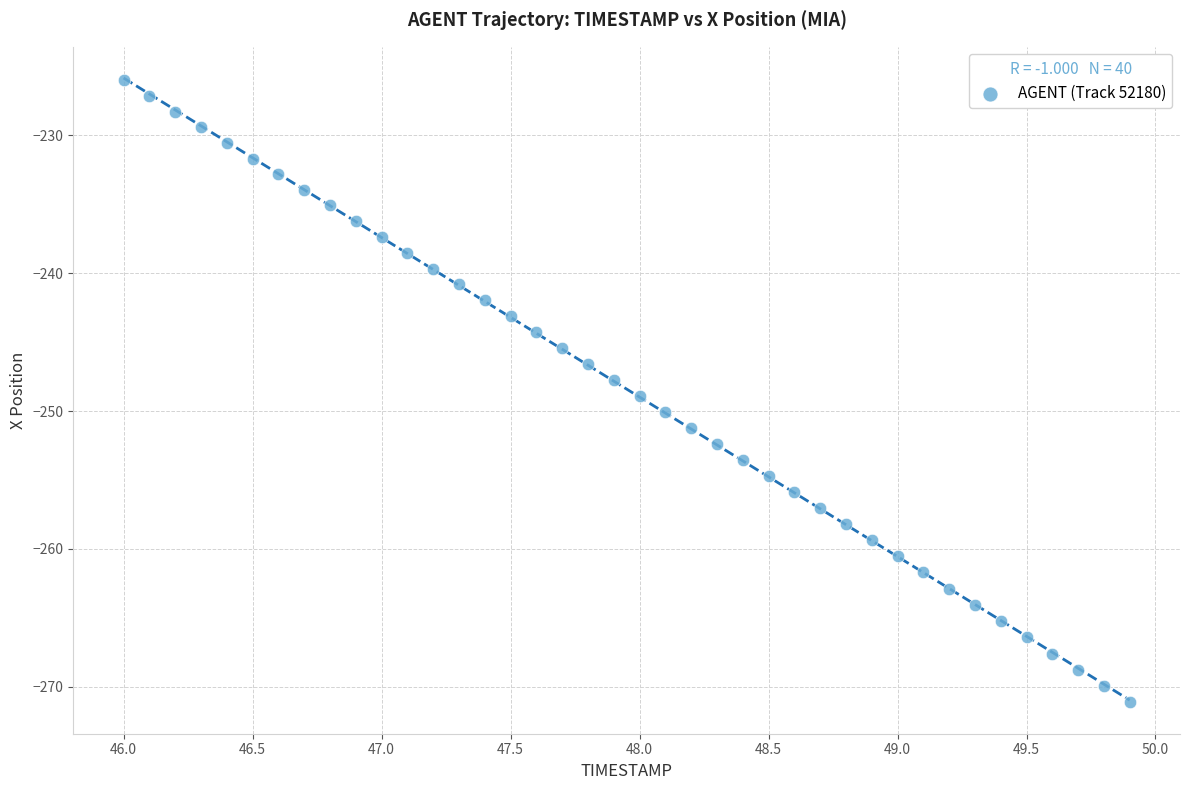

What is the range of X values (max minus min)?

3.9